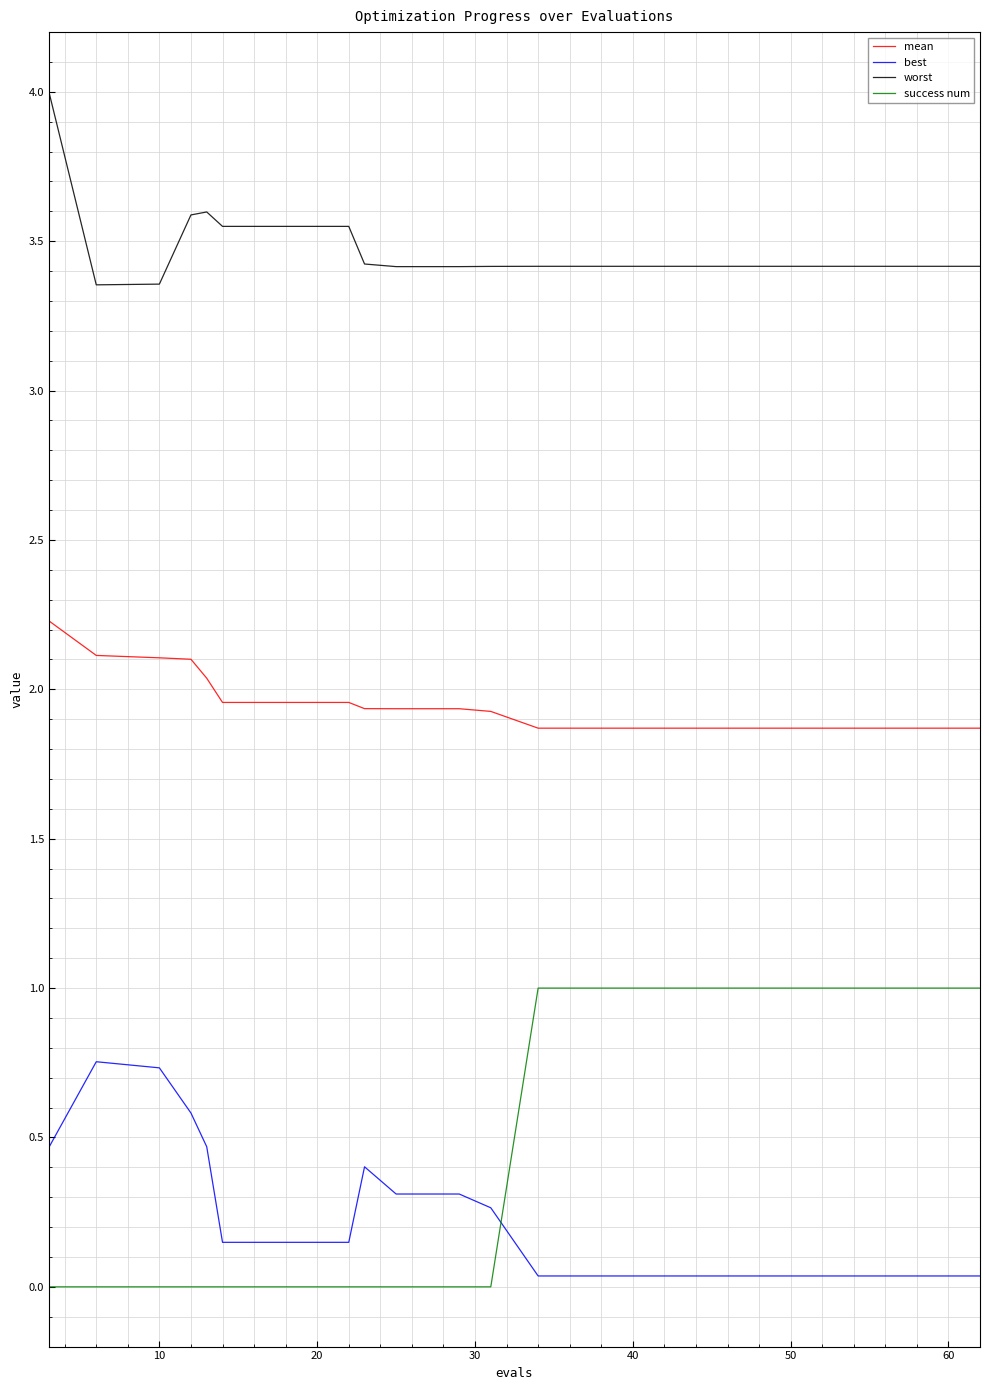

List the series in order of their peak value, lowest first.

best, success num, mean, worst